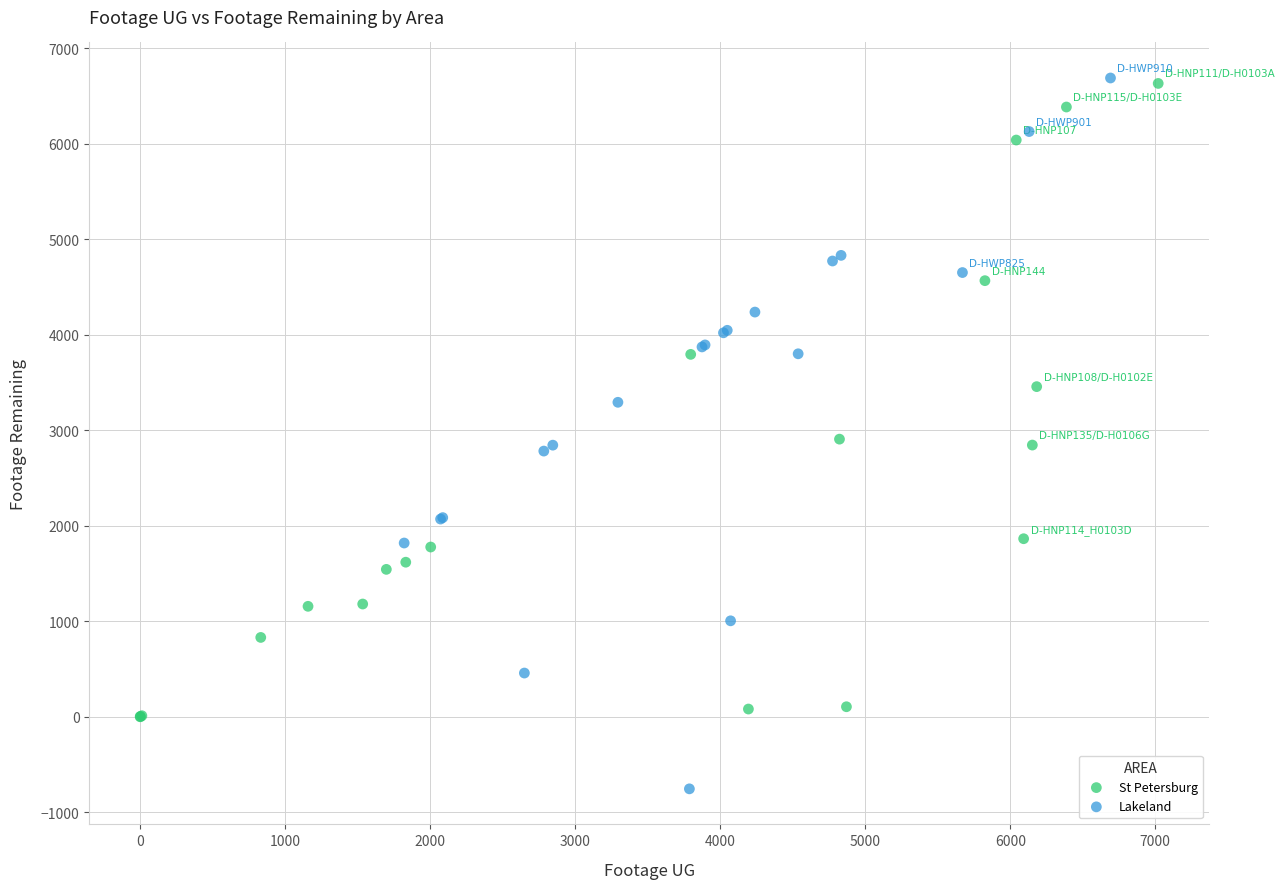

Which series has the largest Y range (max minus min)?

Lakeland